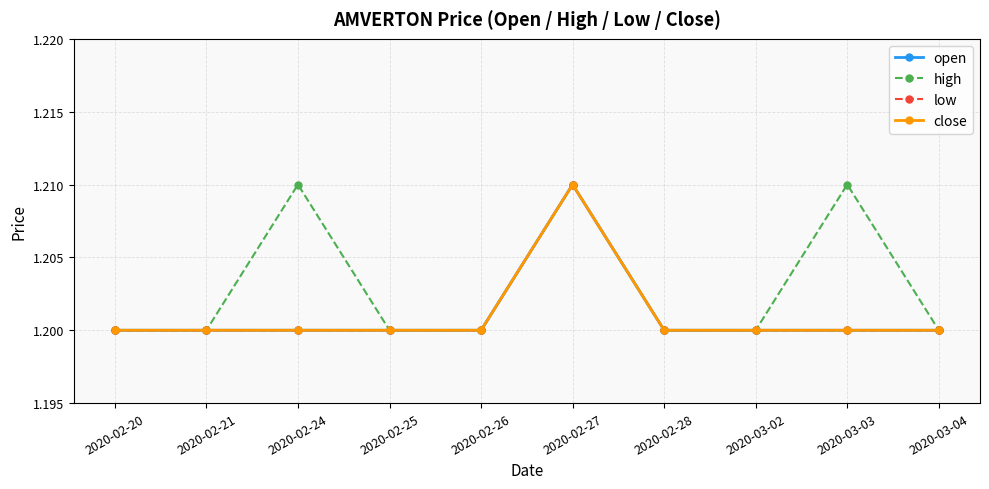

Which series has the widest spread of values?

open